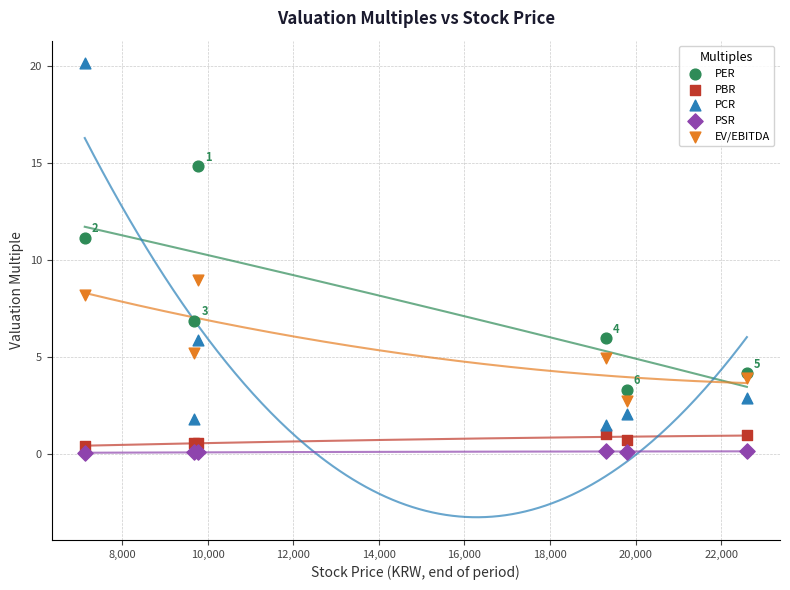

Which series contains the highest Y value?

PCR